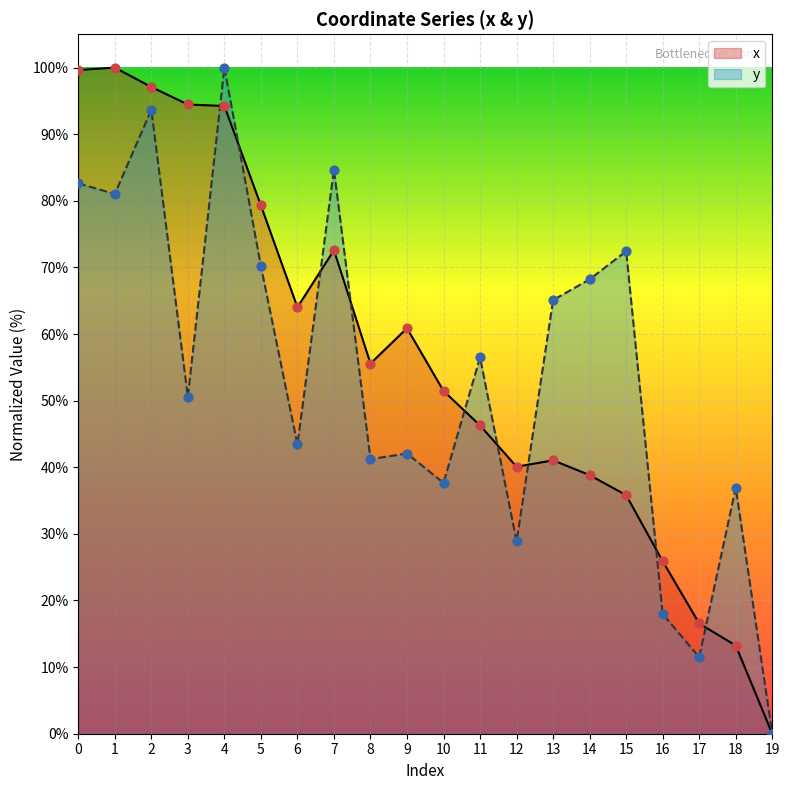

At which category is the sum across all series the highest?

4